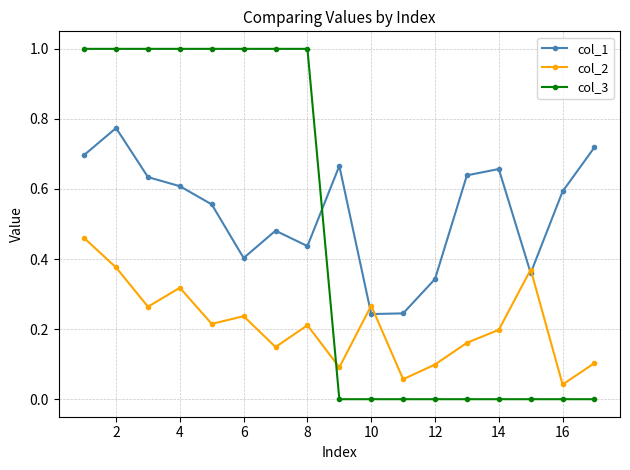

At how many categories does at least one series exceed 0?

17